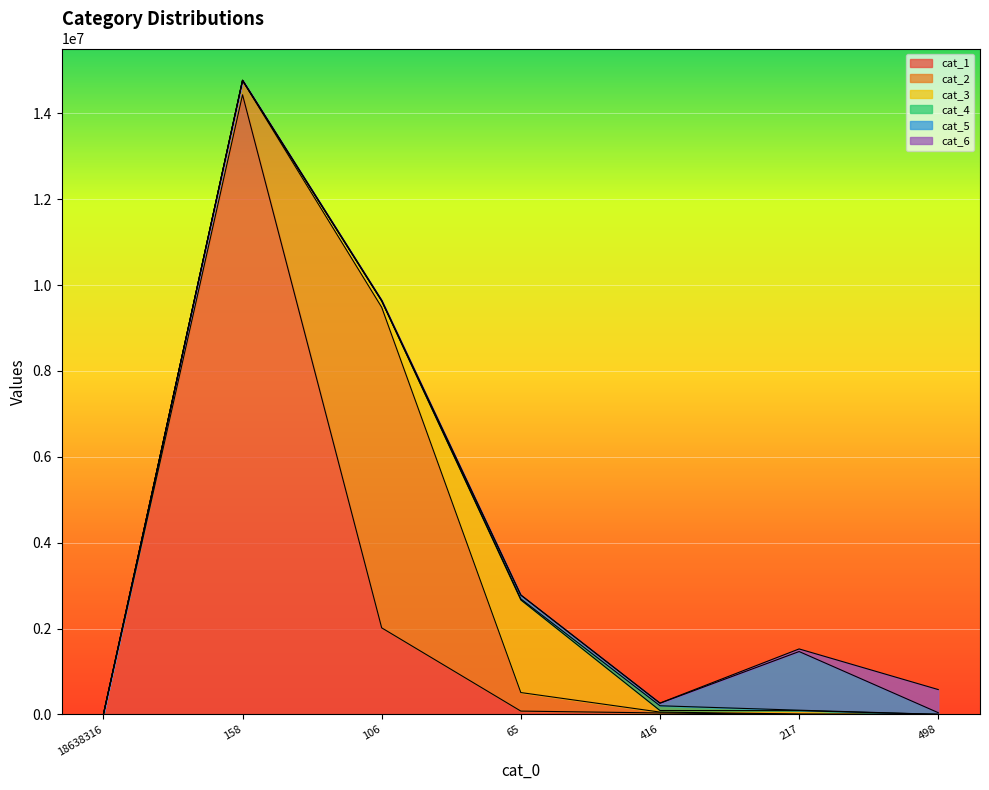

True or false: cat_2 and cat_6 intersect in this chart.

True